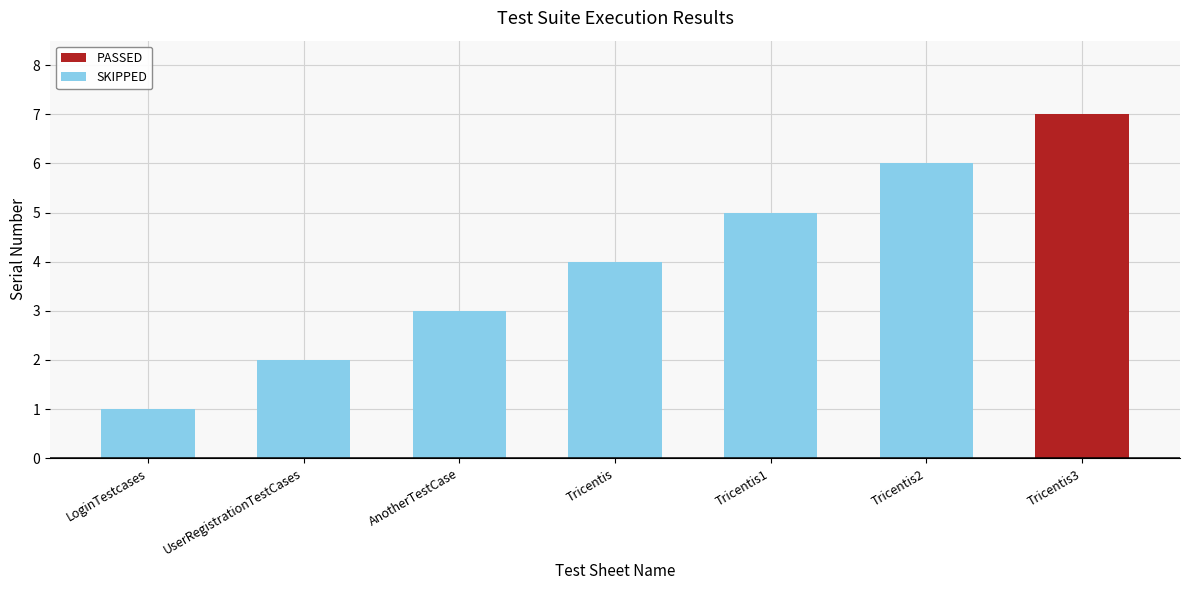

Which has a higher value, UserRegistrationTestCases or Tricentis2?

Tricentis2